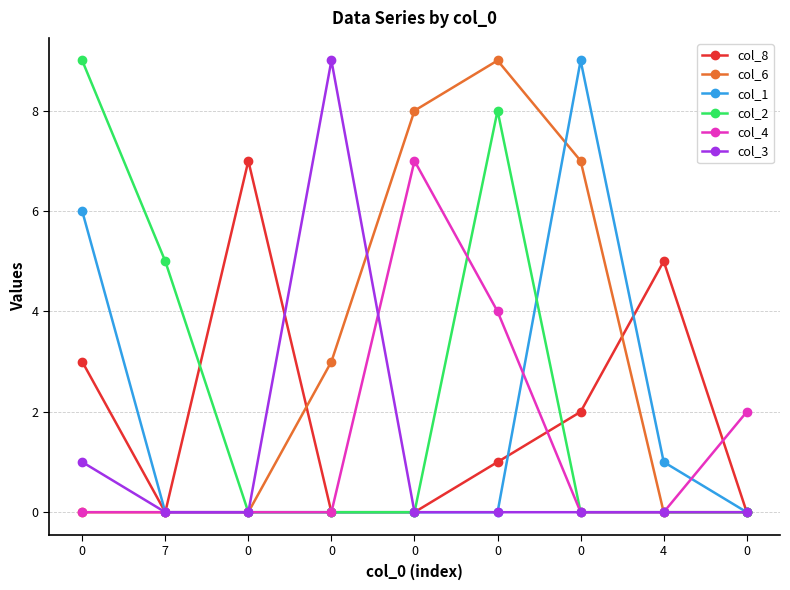

Count the number of categories in the chart.

9